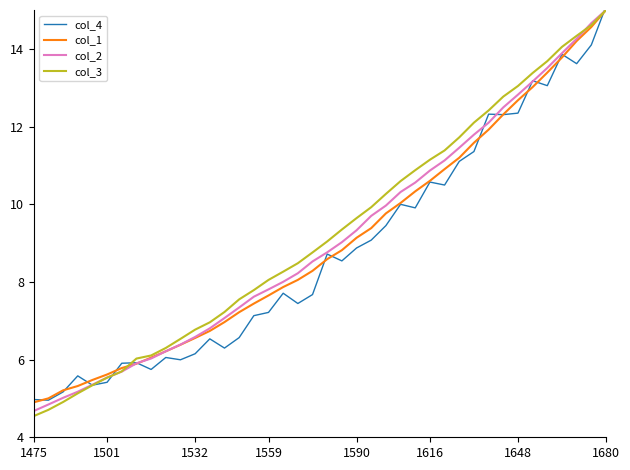

Which series has the widest spread of values?

col_3